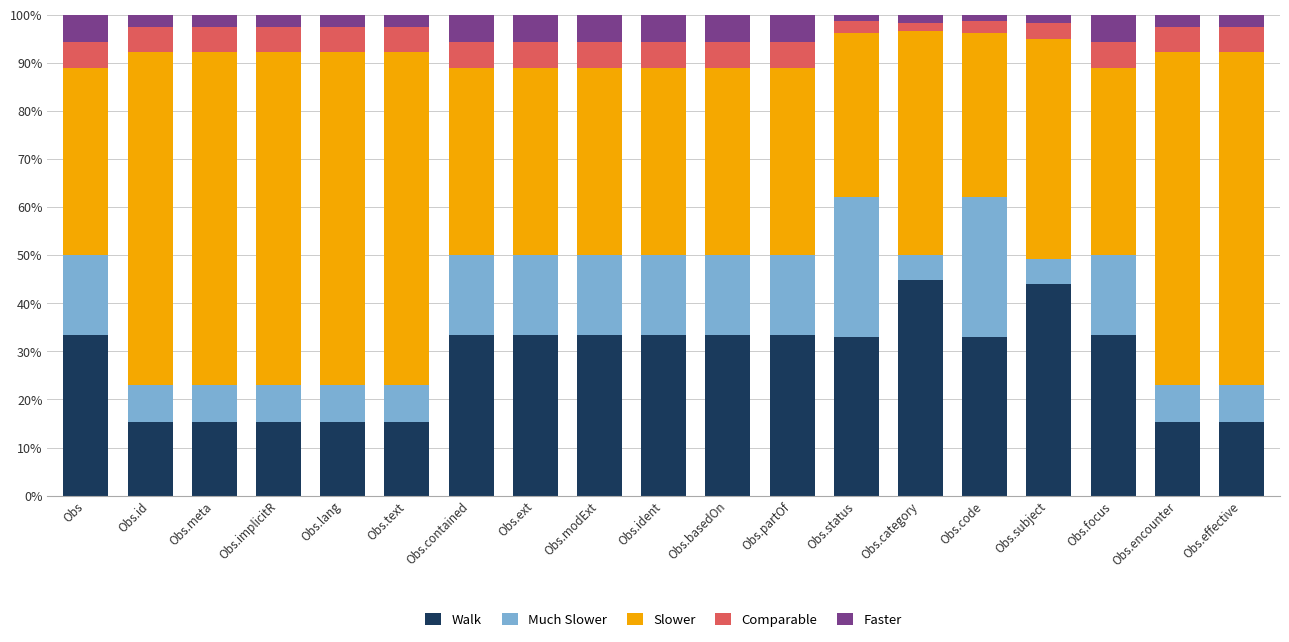

What is the sum of all Walk values?

529.1